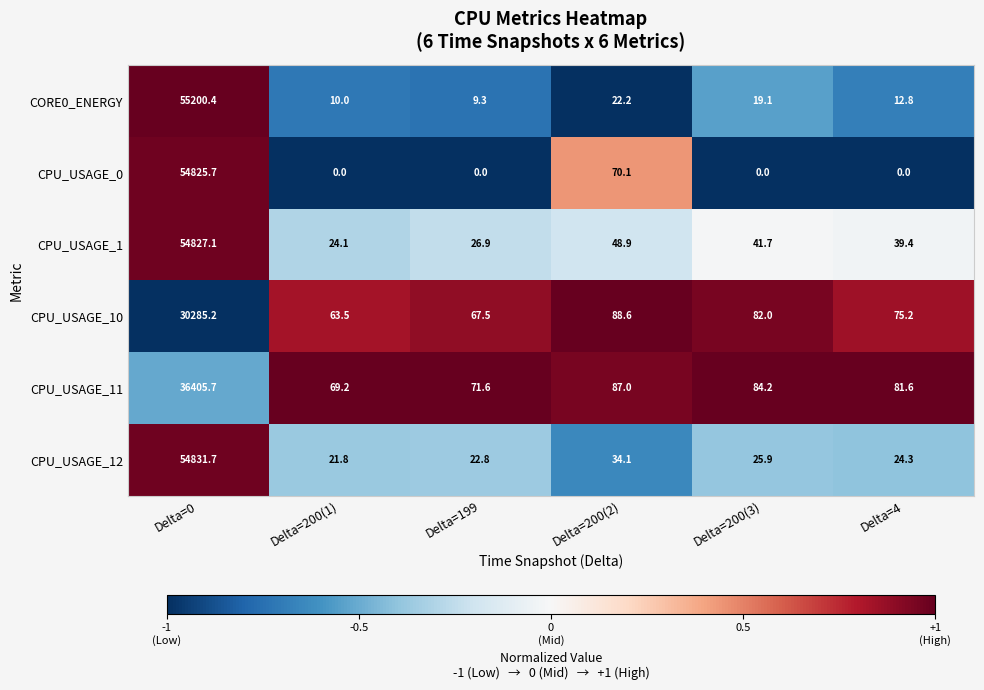

What is the maximum value shown in the chart?

55200.4